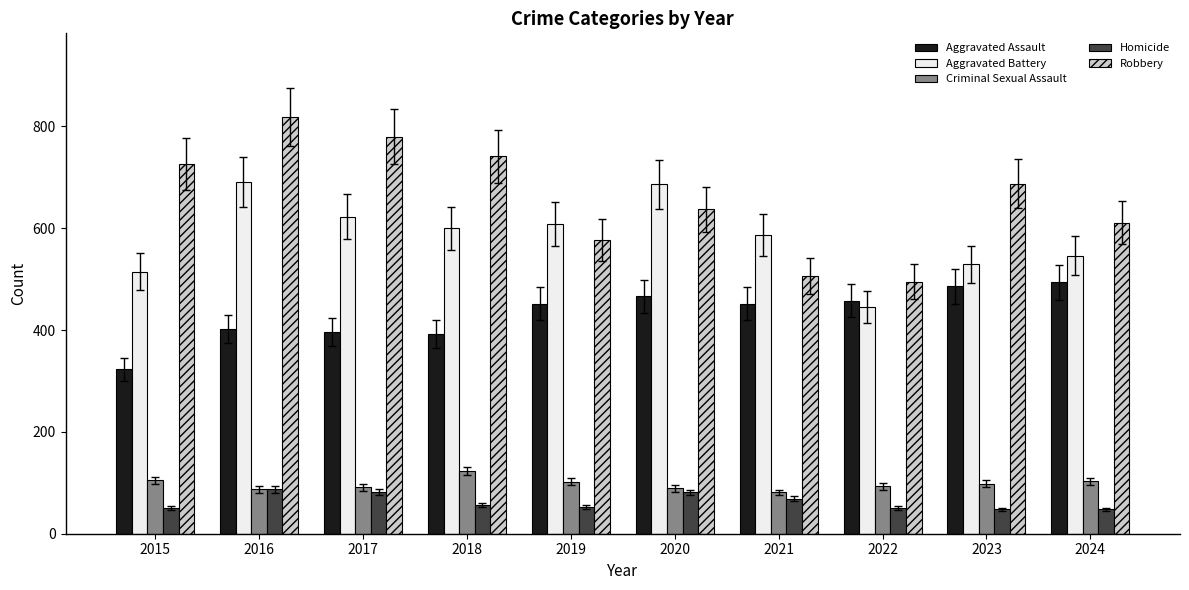

What is the approximate value of Robbery at 2019?

577